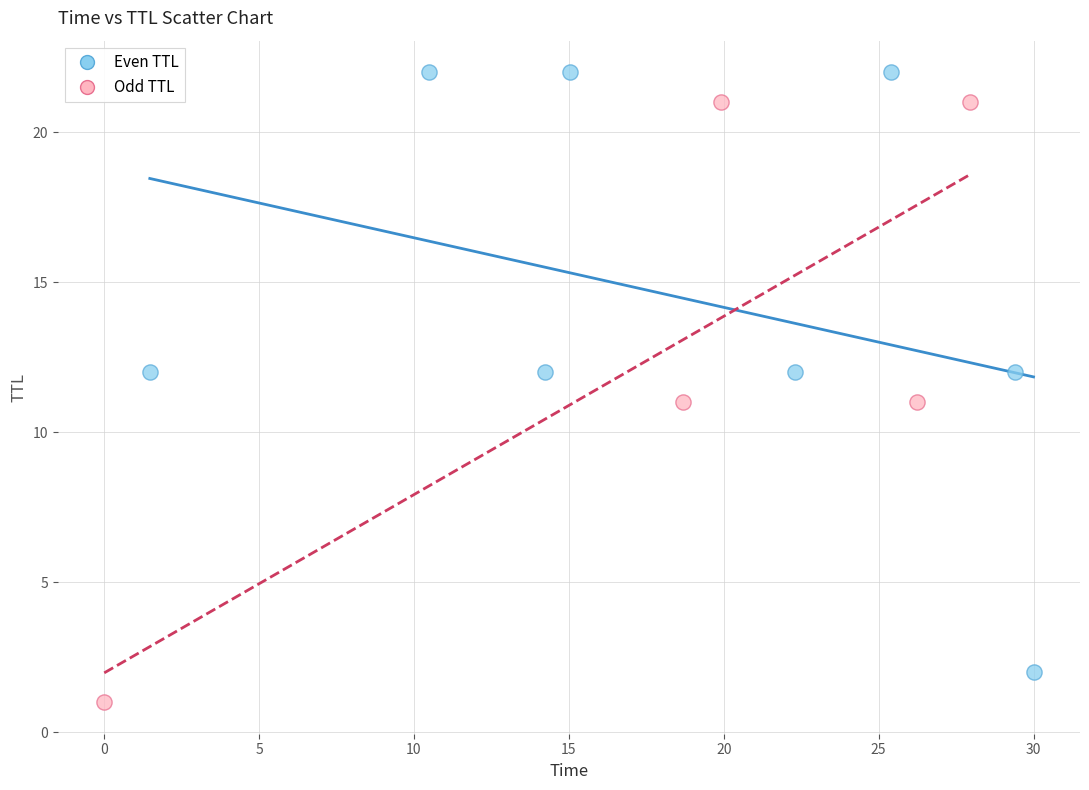

Which series reaches the minimum Y coordinate?

Odd TTL